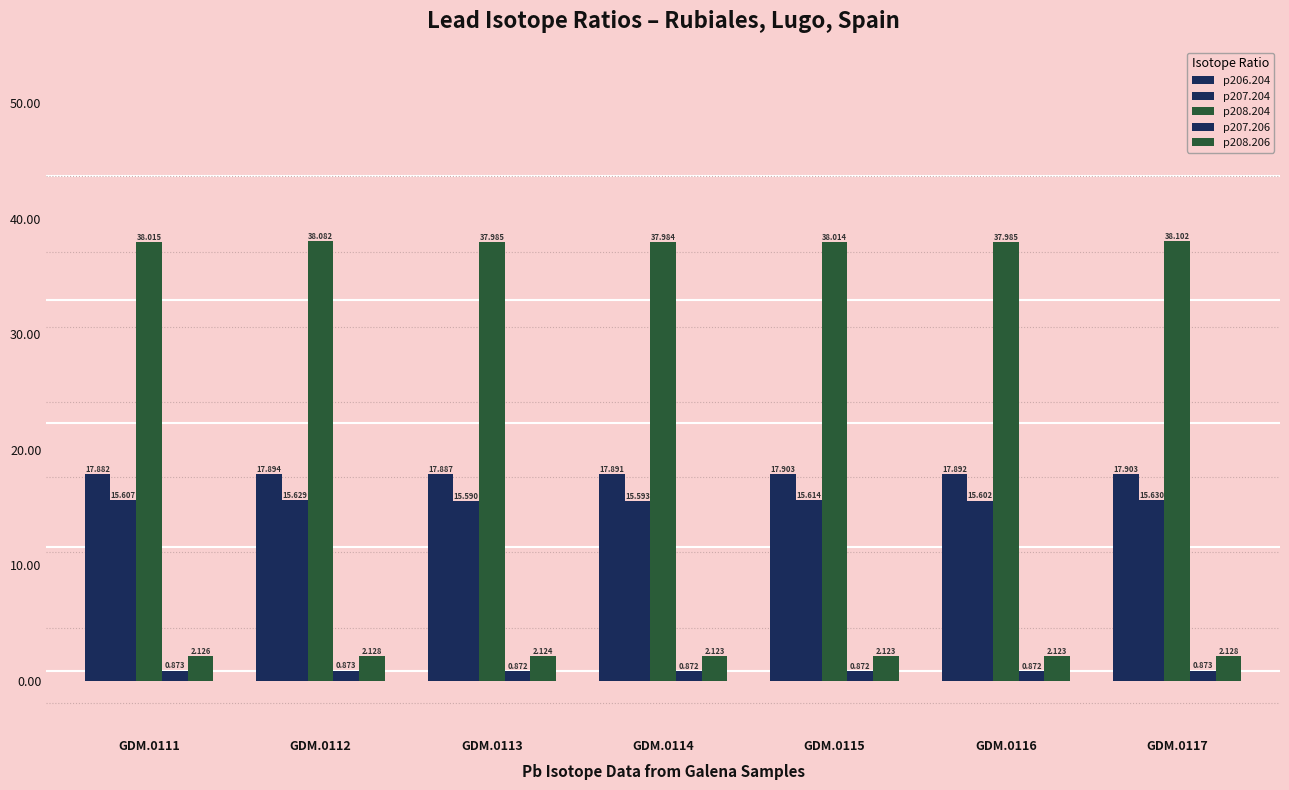

What is the lowest value of the p208.206 series?

2.1